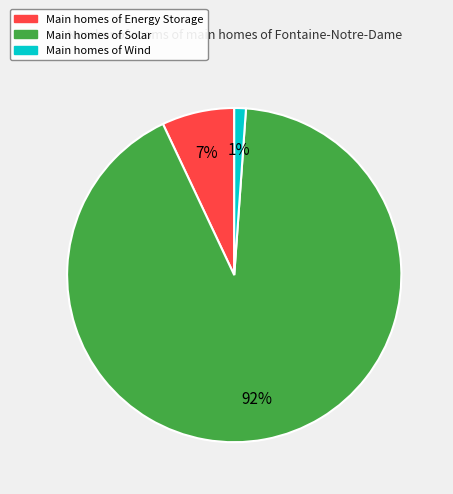

Count the number of slices in the pie.

3